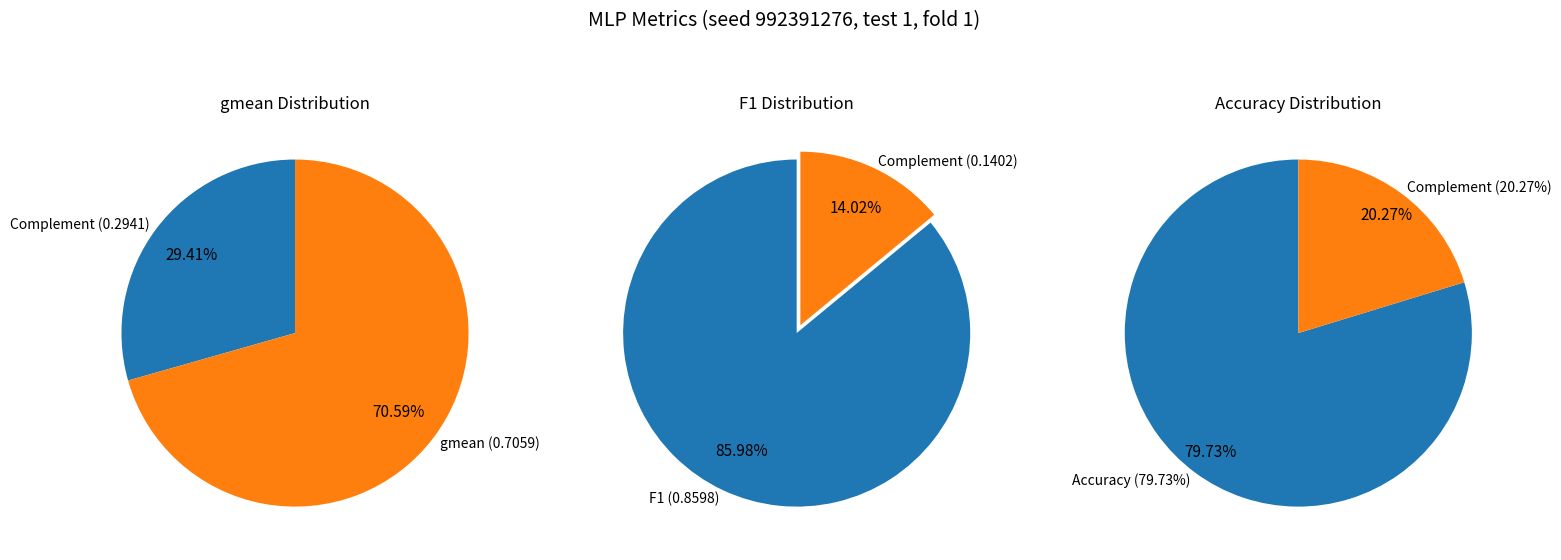

The F1 slice represents 10% of the pie. True or false?

False